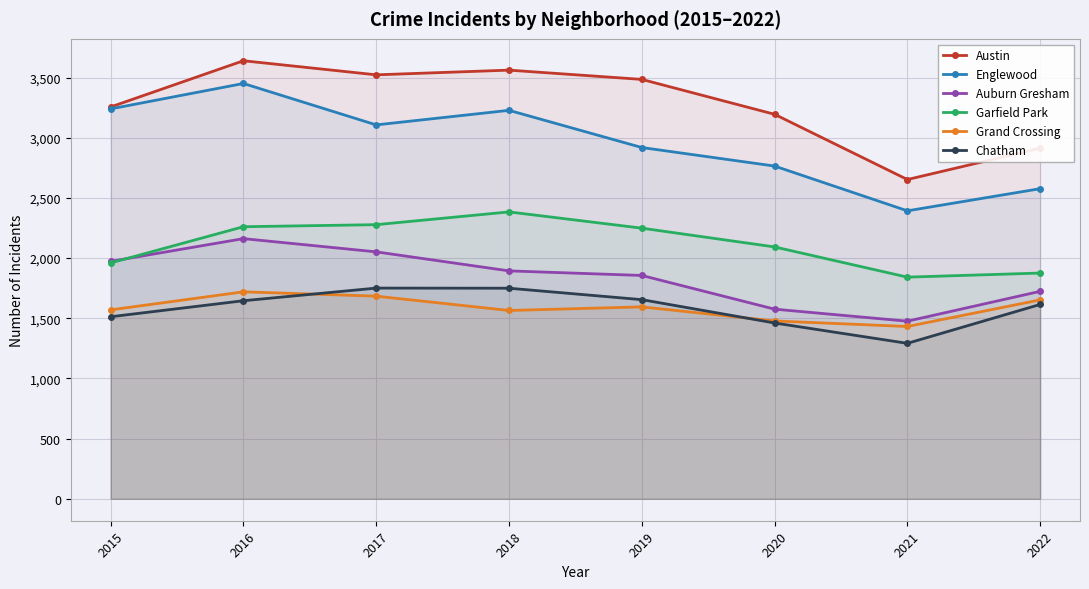

List the series in order of their peak value, highest first.

Austin, Englewood, Garfield Park, Auburn Gresham, Chatham, Grand Crossing